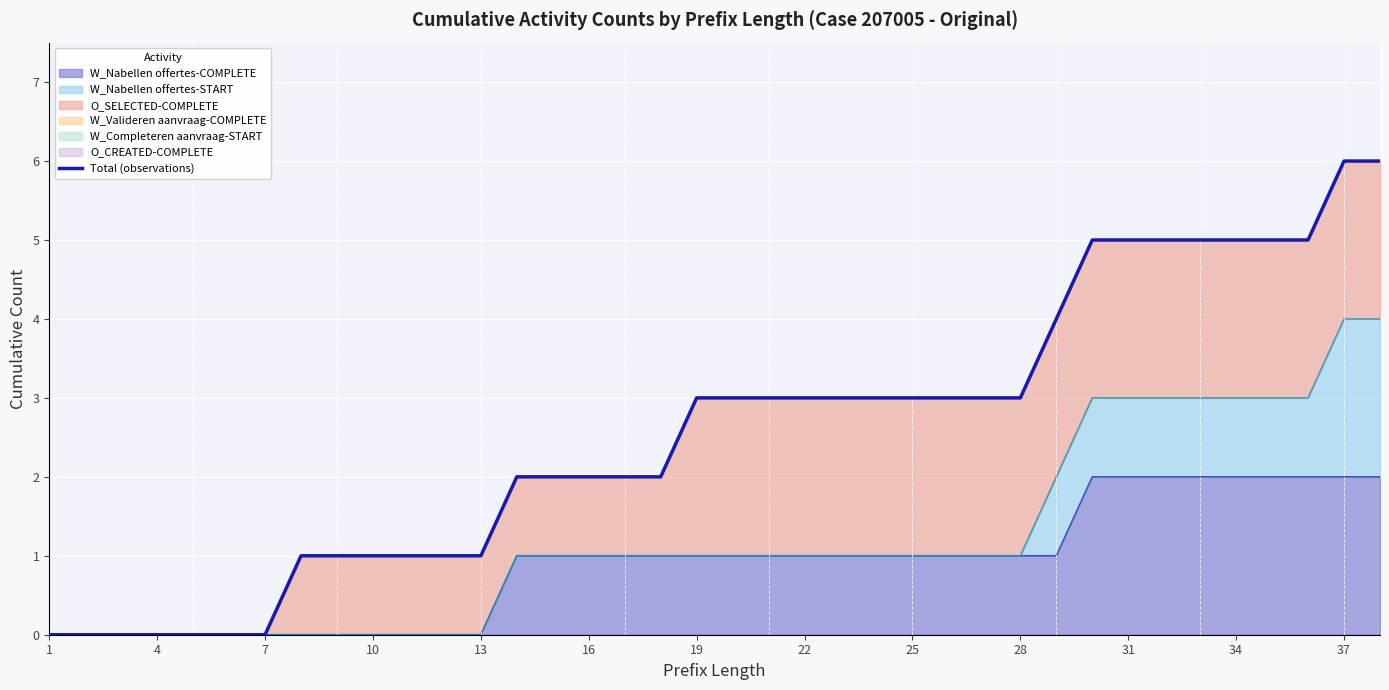

The W_Nabellen offertes-COMPLETE series shows 2 at 34. True or false?

True